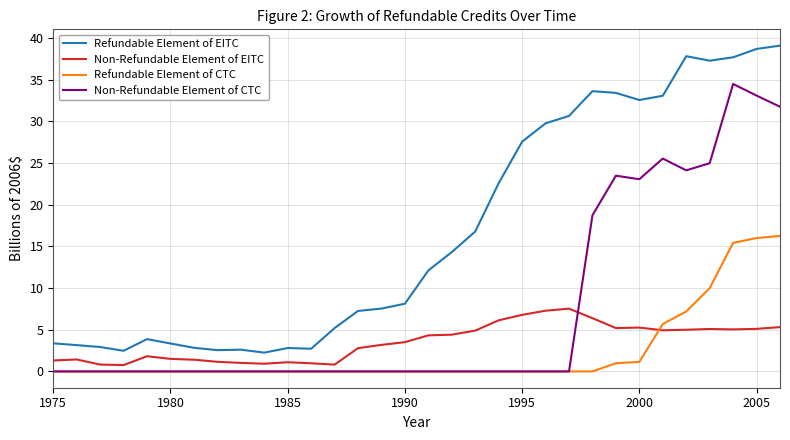

True or false: Non-Refundable Element of EITC and Non-Refundable Element of CTC cross at least once.

True